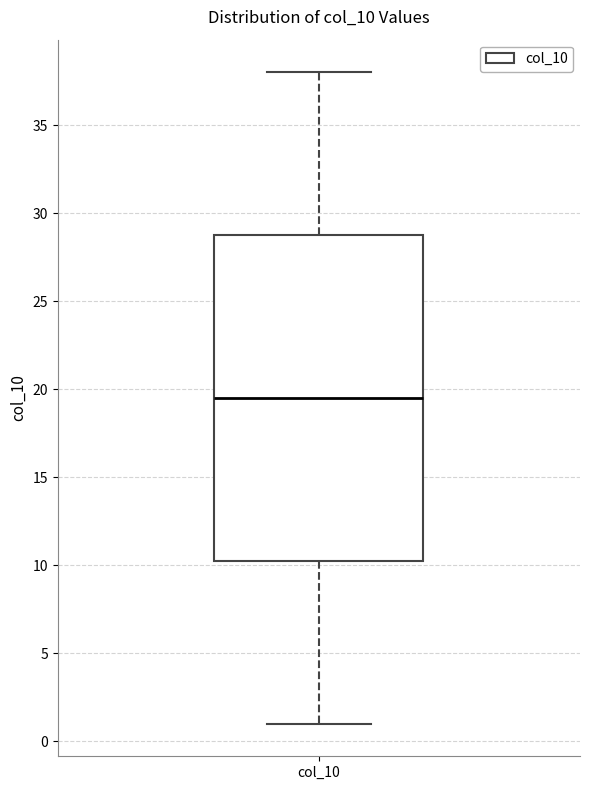

Where does the upper whisker of the box for col_10 end on the y-axis? The values are not printed on the chart, so give them approximately, as read against the axis.

38.0